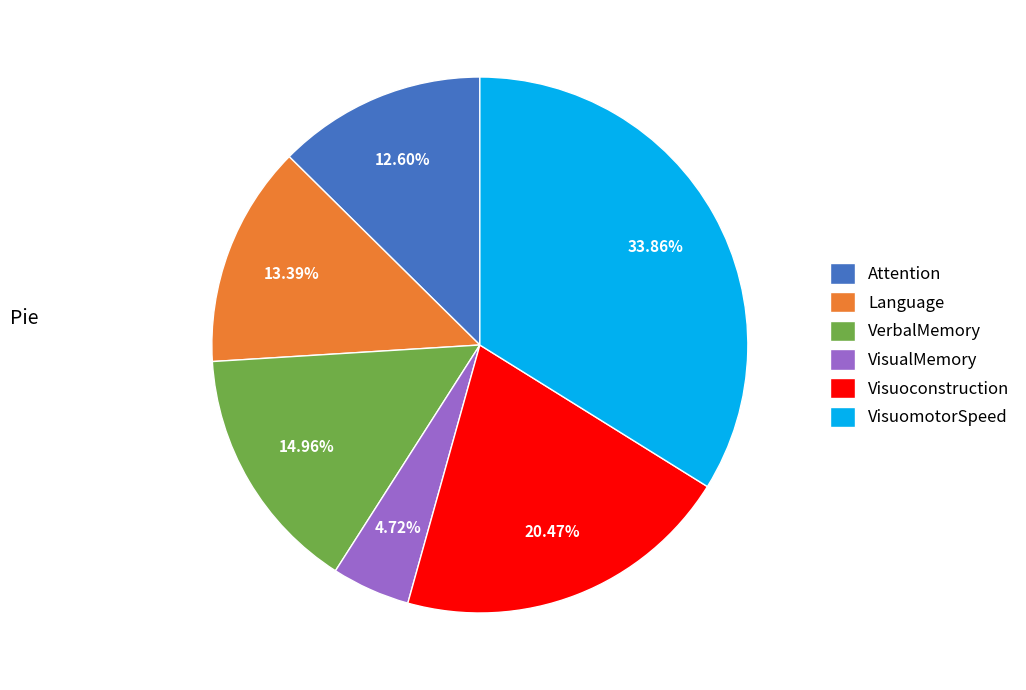

Between Visuoconstruction and VerbalMemory, which is larger?

Visuoconstruction